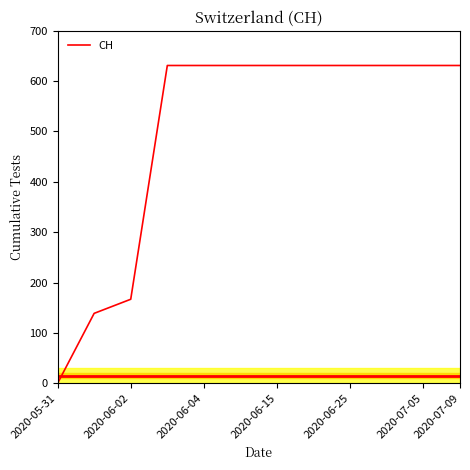

What is the difference between the maximum and minimum values?

631